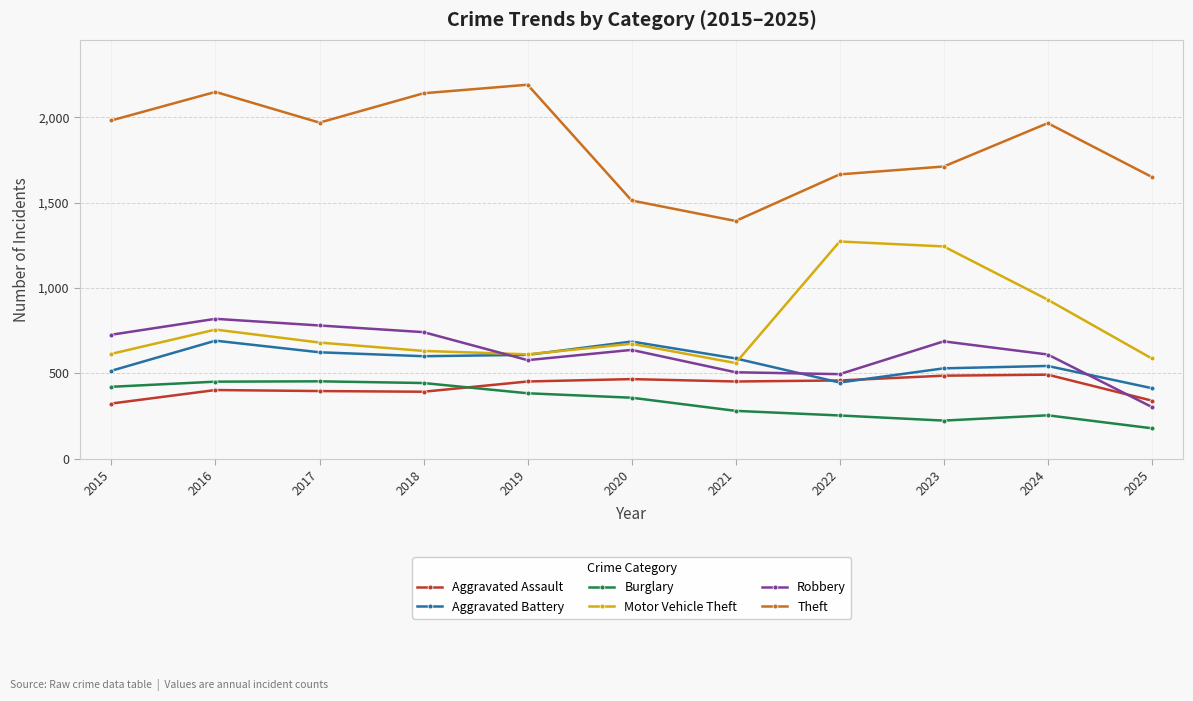

The Aggravated Battery series shows 600 at 2018. True or false?

True